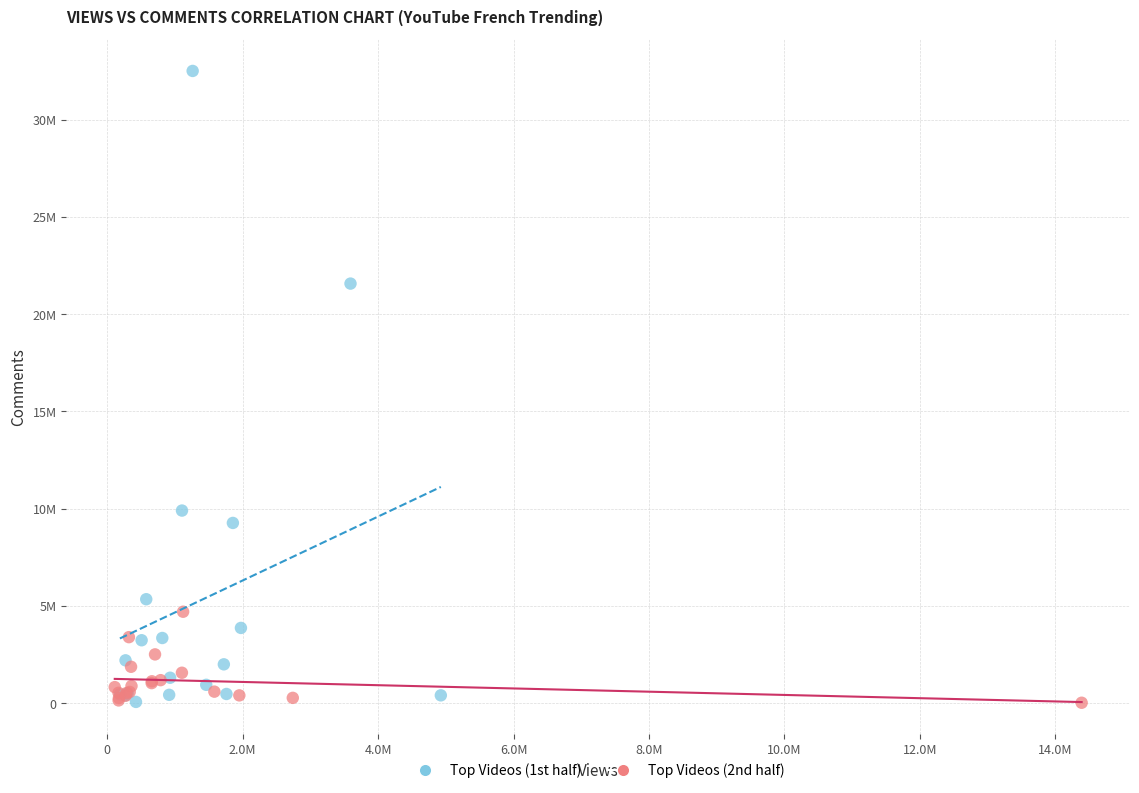

What are all the series names shown in the legend?

Top Videos (1st half), Top Videos (2nd half)